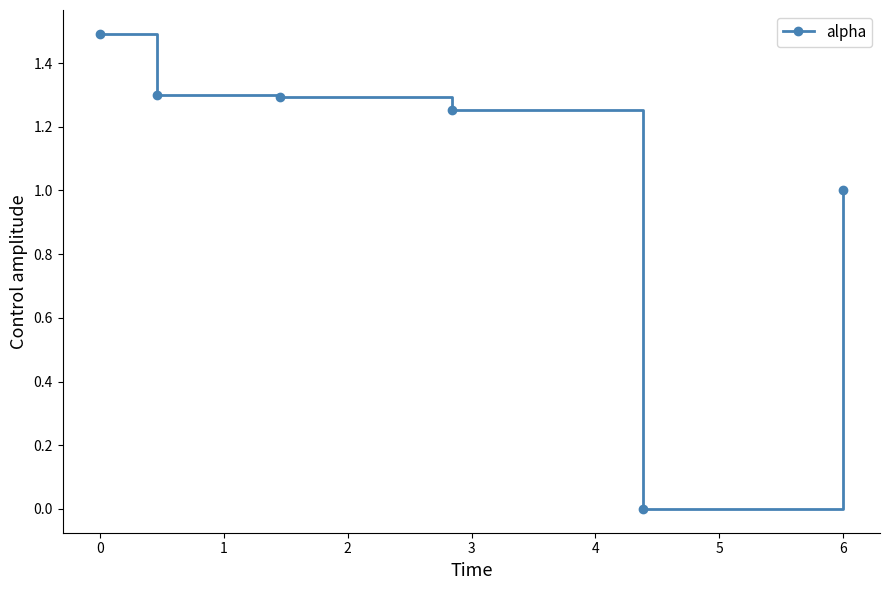

What is the average value?

1.1